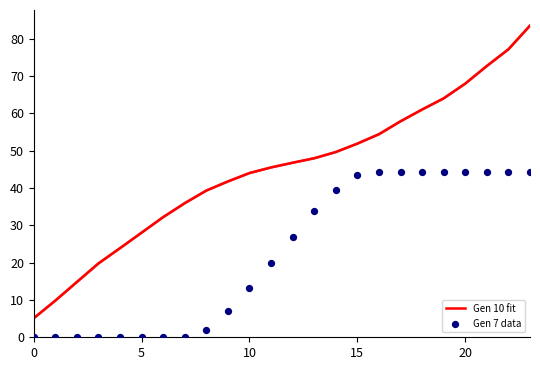

At which category is the sum across all series the highest?

23